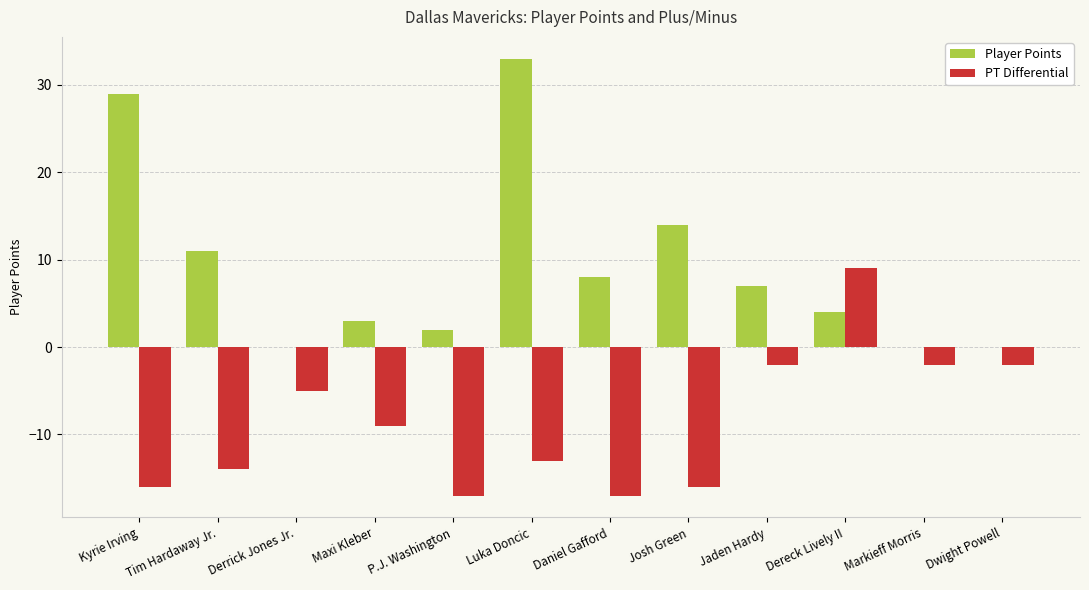

Are the bars horizontal?

No